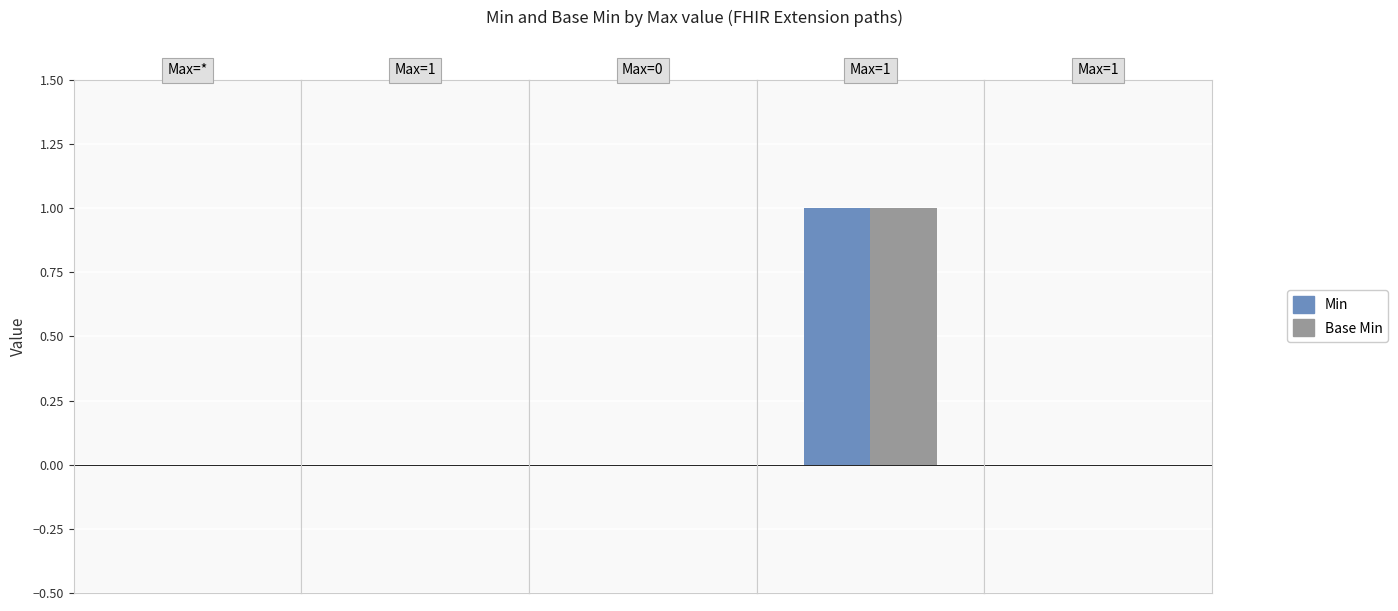

The value of Min at Extension.id is 0. True or false?

True